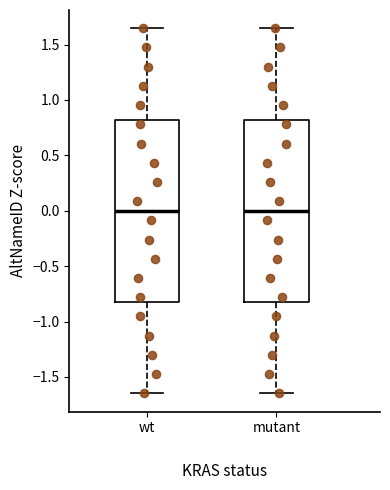

Reading left to right, read every box against the y-axis: the position of its median line, the range the box covers, and the ends of its whiskers. The values are not printed on the chart, so give them approximately, as read against the axis.

wt: median 0.00, box -0.80 to 0.80, whiskers -1.65 to 1.65
mutant: median 0.00, box -0.80 to 0.80, whiskers -1.65 to 1.65